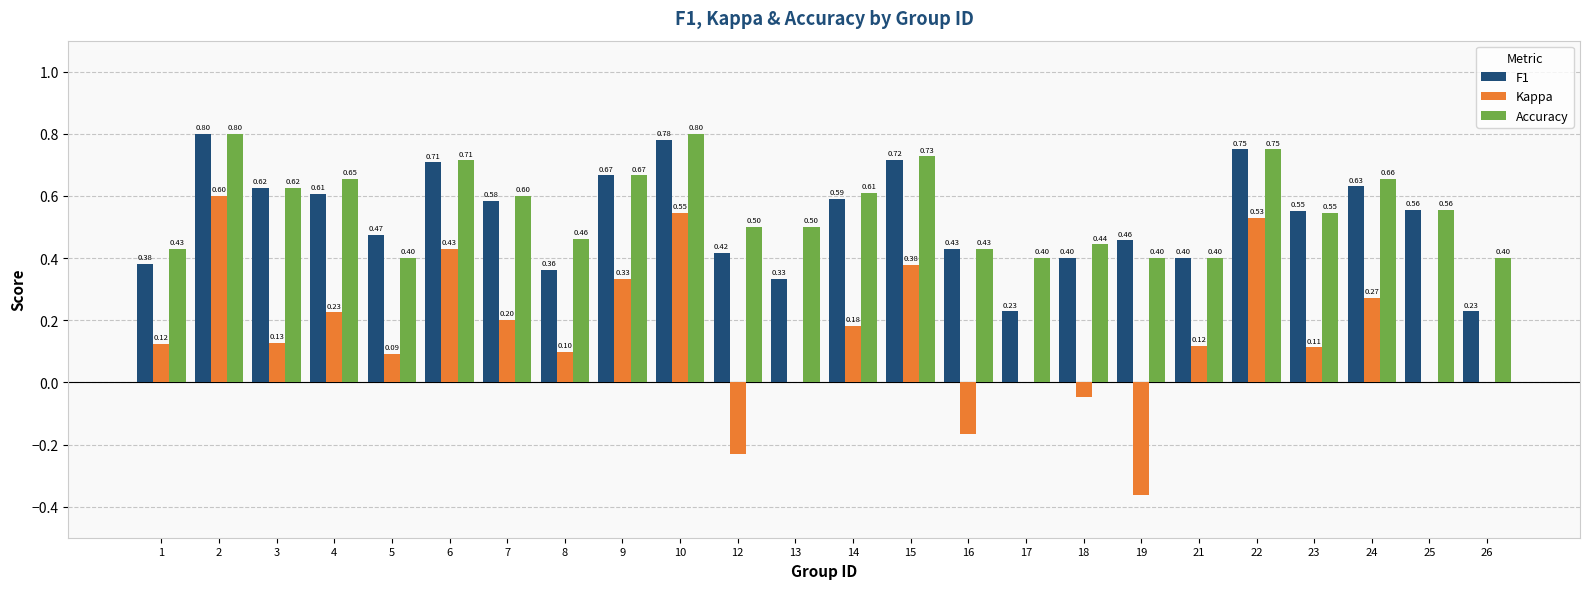

What is the total value across all series at 4?

1.5